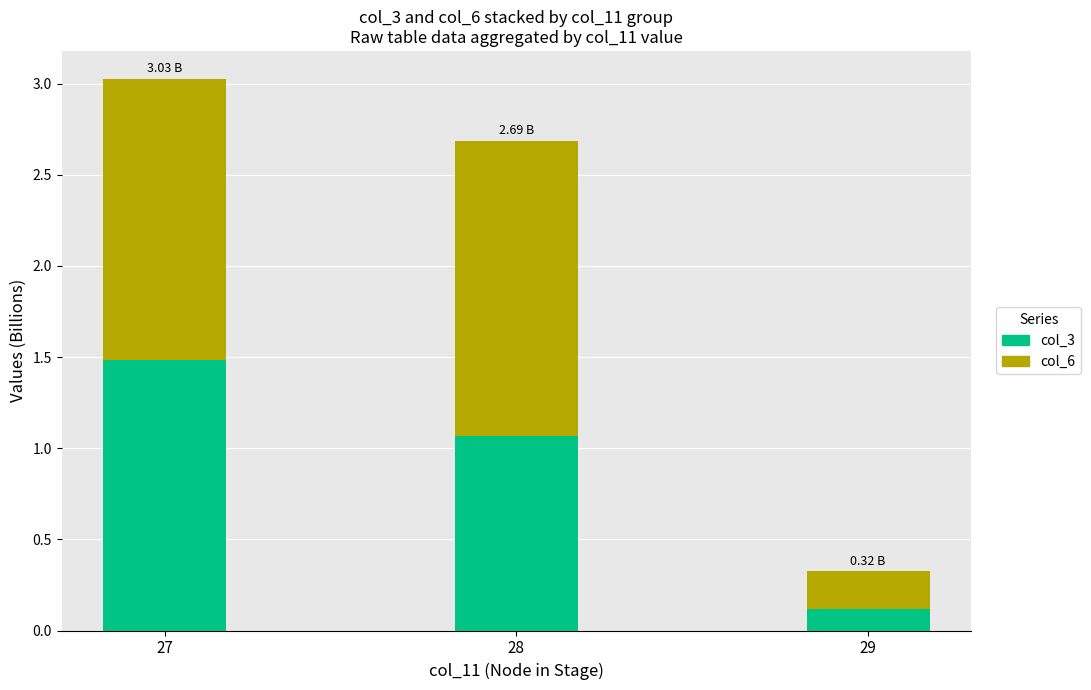

What is the sum of the col_3 values at 29 and 28?

1.2